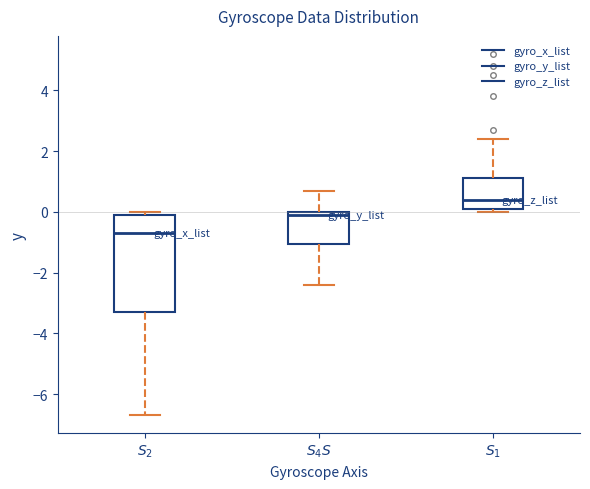

Where does the median line of the box for $S_2$ sit on the y-axis? The values are not printed on the chart, so give them approximately, as read against the axis.

-0.6